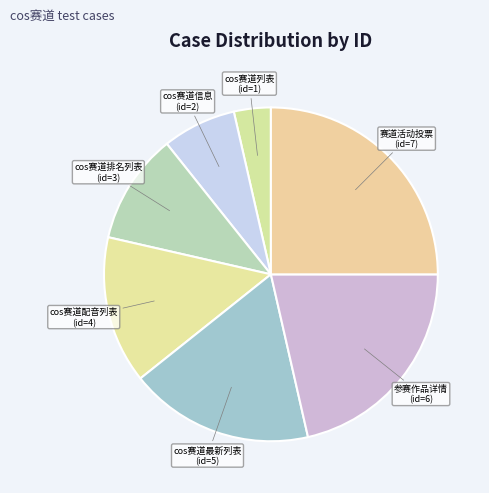

The cos赛道配音列表 slice represents 14% of the pie. True or false?

True